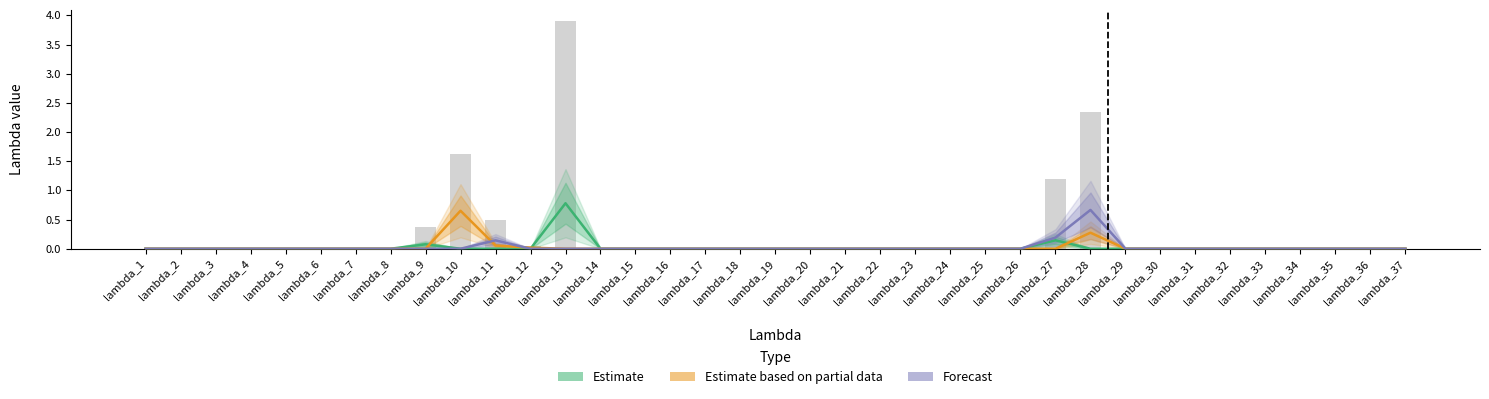

Reading left to right, transcribe all the data shown in this chart.

Estimate: lambda_1=0.0	lambda_2=0.0	lambda_3=0.0	lambda_4=0.0	lambda_5=0.0	lambda_6=0.0	lambda_7=0.0	lambda_8=0.0	lambda_9=0.1	lambda_10=0.0	lambda_11=0.0	lambda_12=0.0	lambda_13=0.8	lambda_14=0.0	lambda_15=0.0	lambda_16=0.0	lambda_17=0.0	lambda_18=0.0	lambda_19=0.0	lambda_20=0.0	lambda_21=0.0	lambda_22=0.0	lambda_23=0.0	lambda_24=0.0	lambda_25=0.0	lambda_26=0.0	lambda_27=0.1	lambda_28=0.0	lambda_29=0.0	lambda_30=0.0	lambda_31=0.0	lambda_32=0.0	lambda_33=0.0	lambda_34=0.0	lambda_35=0.0	lambda_36=0.0	lambda_37=0.0
Estimate based on partial data: lambda_1=0.0	lambda_2=0.0	lambda_3=0.0	lambda_4=0.0	lambda_5=0.0	lambda_6=0.0	lambda_7=0.0	lambda_8=0.0	lambda_9=0.0	lambda_10=0.7	lambda_11=0.1	lambda_12=0.0	lambda_13=0.0	lambda_14=0.0	lambda_15=0.0	lambda_16=0.0	lambda_17=0.0	lambda_18=0.0	lambda_19=0.0	lambda_20=0.0	lambda_21=0.0	lambda_22=0.0	lambda_23=0.0	lambda_24=0.0	lambda_25=0.0	lambda_26=0.0	lambda_27=0.0	lambda_28=0.3	lambda_29=0.0	lambda_30=0.0	lambda_31=0.0	lambda_32=0.0	lambda_33=0.0	lambda_34=0.0	lambda_35=0.0	lambda_36=0.0	lambda_37=0.0
Forecast: lambda_1=0.0	lambda_2=0.0	lambda_3=0.0	lambda_4=0.0	lambda_5=0.0	lambda_6=0.0	lambda_7=0.0	lambda_8=0.0	lambda_9=0.0	lambda_10=0.0	lambda_11=0.1	lambda_12=0.0	lambda_13=0.0	lambda_14=0.0	lambda_15=0.0	lambda_16=0.0	lambda_17=0.0	lambda_18=0.0	lambda_19=0.0	lambda_20=0.0	lambda_21=0.0	lambda_22=0.0	lambda_23=0.0	lambda_24=0.0	lambda_25=0.0	lambda_26=0.0	lambda_27=0.2	lambda_28=0.7	lambda_29=0.0	lambda_30=0.0	lambda_31=0.0	lambda_32=0.0	lambda_33=0.0	lambda_34=0.0	lambda_35=0.0	lambda_36=0.0	lambda_37=0.0